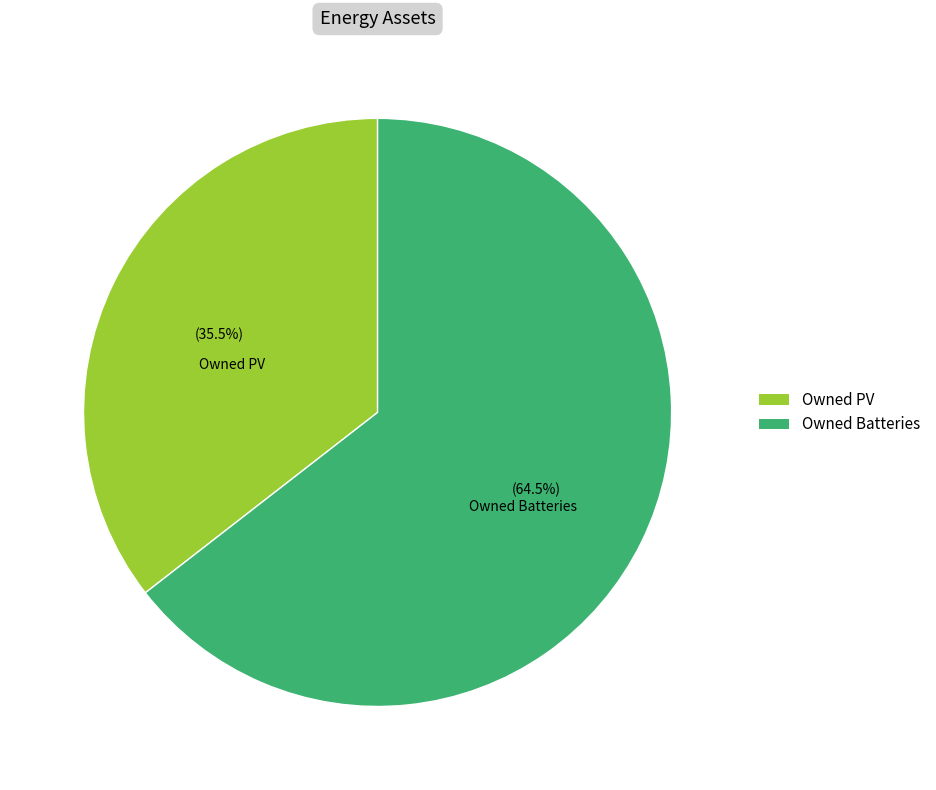

Which slice is the largest?

Owned Batteries